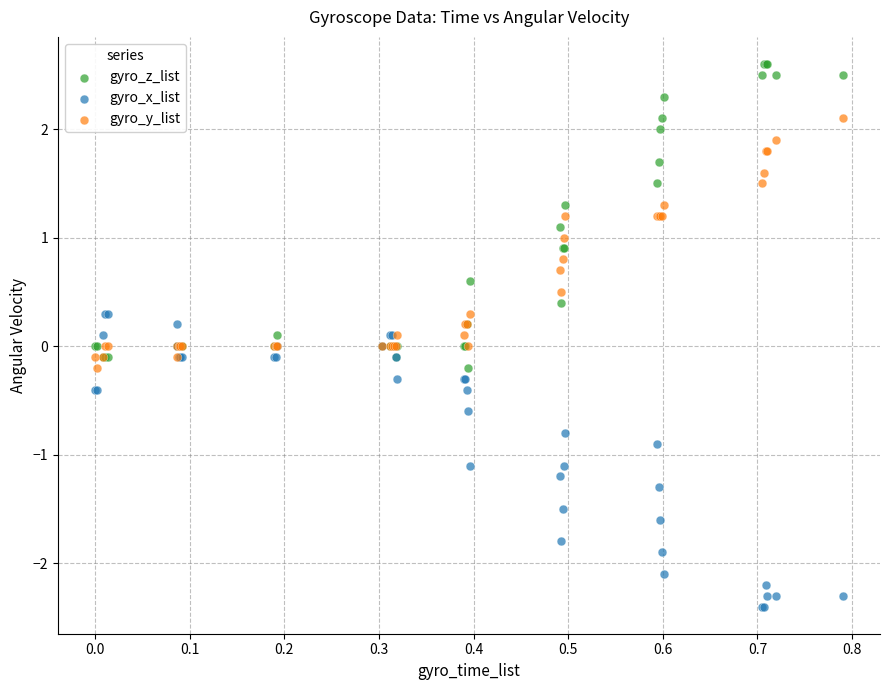

Which series reaches the minimum Y coordinate?

gyro_x_list